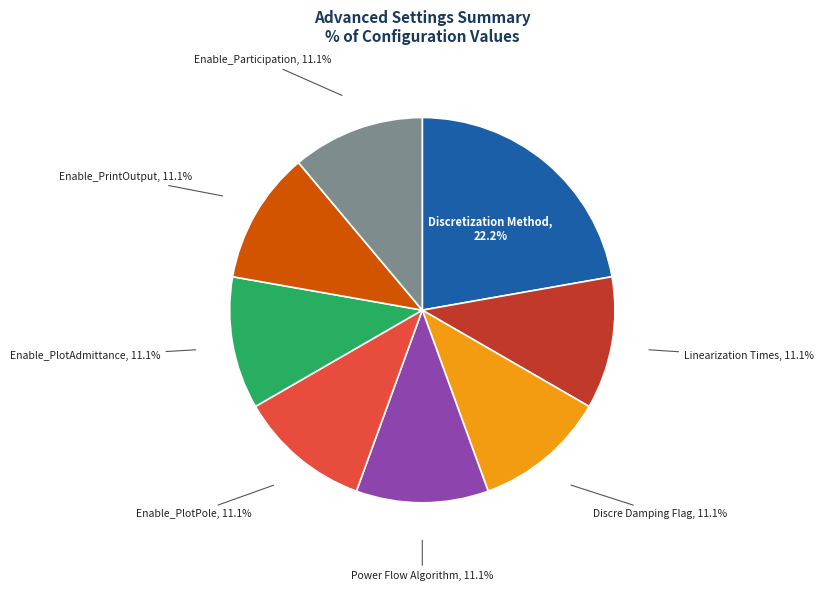

Is there any slice that represents more than half of the pie?

No